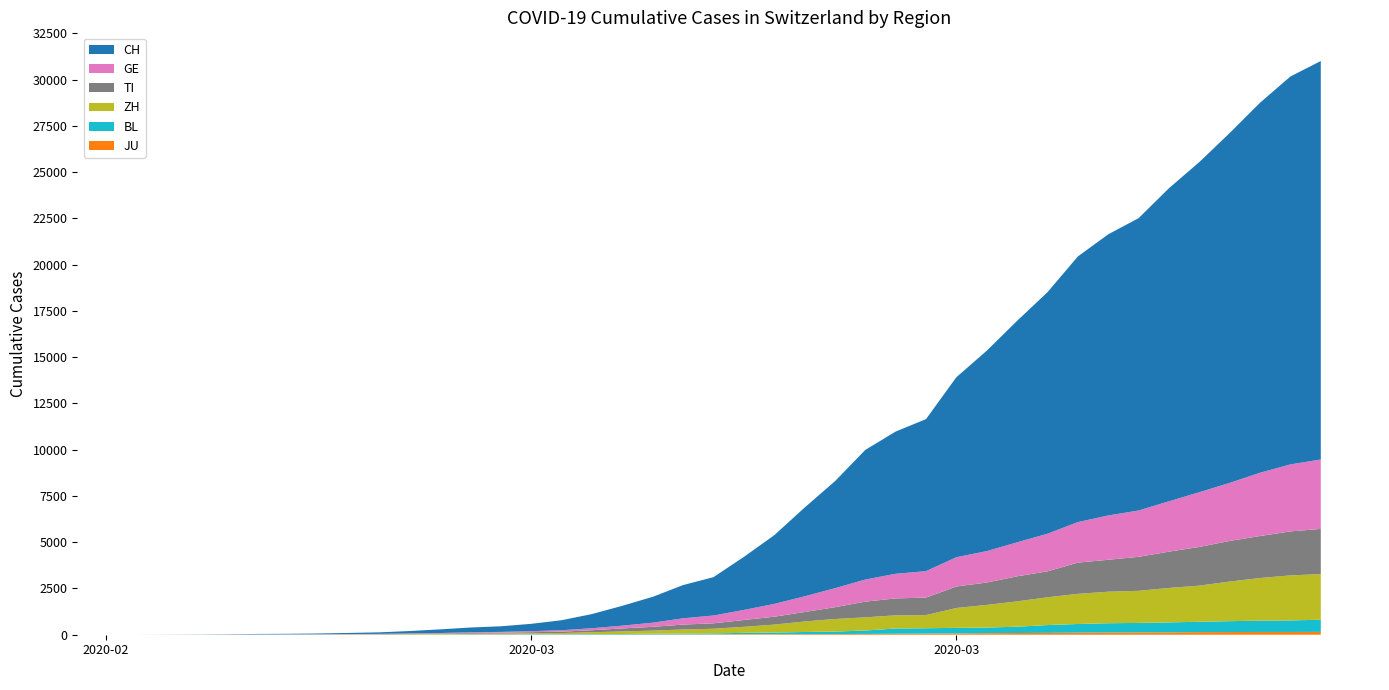

Reading left to right, what are all the values shown in this chart?

CH: 2020-02-25=0	2020-02-26=2	2020-02-27=6	2020-02-28=13	2020-02-29=23	2020-03-01=29	2020-03-02=40	2020-03-03=59	2020-03-04=83	2020-03-05=125	2020-03-06=197	2020-03-07=257	2020-03-08=303	2020-03-09=396	2020-03-10=542	2020-03-11=766	2020-03-12=1072	2020-03-13=1398	2020-03-14=1795	2020-03-15=2072	2020-03-16=2864	2020-03-17=3710	2020-03-18=4794	2020-03-19=5781	2020-03-20=7005	2020-03-21=7686	2020-03-22=8217	2020-03-23=9727	2020-03-24=10831	2020-03-25=11970	2020-03-26=13054	2020-03-27=14356	2020-03-28=15195	2020-03-29=15798	2020-03-30=16920	2020-03-31=17842	2020-04-01=18908	2020-04-02=19997	2020-04-03=20965	2020-04-04=21535
GE: 2020-02-25=0	2020-02-26=1	2020-02-27=1	2020-02-28=4	2020-02-29=8	2020-03-01=9	2020-03-02=10	2020-03-03=13	2020-03-04=14	2020-03-05=17	2020-03-06=25	2020-03-07=38	2020-03-08=40	2020-03-09=56	2020-03-10=76	2020-03-11=109	2020-03-12=150	2020-03-13=222	2020-03-14=340	2020-03-15=423	2020-03-16=544	2020-03-17=692	2020-03-18=848	2020-03-19=1027	2020-03-20=1194	2020-03-21=1331	2020-03-22=1430	2020-03-23=1582	2020-03-24=1699	2020-03-25=1837	2020-03-26=2033	2020-03-27=2190	2020-03-28=2393	2020-03-29=2505	2020-03-30=2721	2020-03-31=2958	2020-04-01=3137	2020-04-02=3420	2020-04-03=3621	2020-04-04=3753
TI: 2020-02-25=0	2020-02-26=1	2020-02-27=1	2020-02-28=1	2020-02-29=2	2020-03-01=2	2020-03-02=4	2020-03-03=8	2020-03-04=13	2020-03-05=25	2020-03-06=28	2020-03-07=41	2020-03-08=49	2020-03-09=61	2020-03-10=75	2020-03-11=108	2020-03-12=163	2020-03-13=206	2020-03-14=265	2020-03-15=293	2020-03-16=368	2020-03-17=426	2020-03-18=511	2020-03-19=638	2020-03-20=849	2020-03-21=916	2020-03-22=945	2020-03-23=1162	2020-03-24=1209	2020-03-25=1354	2020-03-26=1401	2020-03-27=1688	2020-03-28=1727	2020-03-29=1837	2020-03-30=1962	2020-03-31=2091	2020-04-01=2195	2020-04-02=2271	2020-04-03=2377	2020-04-04=2442
ZH: 2020-02-25=0	2020-02-26=0	2020-02-27=2	2020-02-28=2	2020-02-29=6	2020-03-01=7	2020-03-02=10	2020-03-03=13	2020-03-04=15	2020-03-05=23	2020-03-06=29	2020-03-07=34	2020-03-08=40	2020-03-09=49	2020-03-10=62	2020-03-11=101	2020-03-12=140	2020-03-13=163	2020-03-14=218	2020-03-15=250	2020-03-16=326	2020-03-17=429	2020-03-18=568	2020-03-19=679	2020-03-20=711	2020-03-21=711	2020-03-22=711	2020-03-23=1075	2020-03-24=1223	2020-03-25=1370	2020-03-26=1502	2020-03-27=1629	2020-03-28=1703	2020-03-29=1735	2020-03-30=1861	2020-03-31=1952	2020-04-01=2141	2020-04-02=2305	2020-04-03=2433	2020-04-04=2466
BL: 2020-02-25=0	2020-02-26=0	2020-02-27=0	2020-02-28=1	2020-02-29=2	2020-03-01=2	2020-03-02=2	2020-03-03=2	2020-03-04=2	2020-03-05=6	2020-03-06=6	2020-03-07=15	2020-03-08=19	2020-03-09=20	2020-03-10=22	2020-03-11=26	2020-03-12=26	2020-03-13=42	2020-03-14=47	2020-03-15=54	2020-03-16=76	2020-03-17=89	2020-03-18=116	2020-03-19=134	2020-03-20=184	2020-03-21=282	2020-03-22=289	2020-03-23=302	2020-03-24=306	2020-03-25=341	2020-03-26=422	2020-03-27=466	2020-03-28=502	2020-03-29=511	2020-03-30=539	2020-03-31=561	2020-04-01=588	2020-04-02=610	2020-04-03=625	2020-04-04=656
JU: 2020-02-25=0	2020-02-26=0	2020-02-27=1	2020-02-28=1	2020-02-29=1	2020-03-01=1	2020-03-02=1	2020-03-03=2	2020-03-04=2	2020-03-05=4	2020-03-06=4	2020-03-07=5	2020-03-08=5	2020-03-09=7	2020-03-10=7	2020-03-11=7	2020-03-12=12	2020-03-13=17	2020-03-14=18	2020-03-15=19	2020-03-16=25	2020-03-17=29	2020-03-18=32	2020-03-19=36	2020-03-20=44	2020-03-21=54	2020-03-22=61	2020-03-23=69	2020-03-24=82	2020-03-25=92	2020-03-26=100	2020-03-27=114	2020-03-28=119	2020-03-29=127	2020-03-30=128	2020-03-31=140	2020-04-01=145	2020-04-02=149	2020-04-03=149	2020-04-04=154